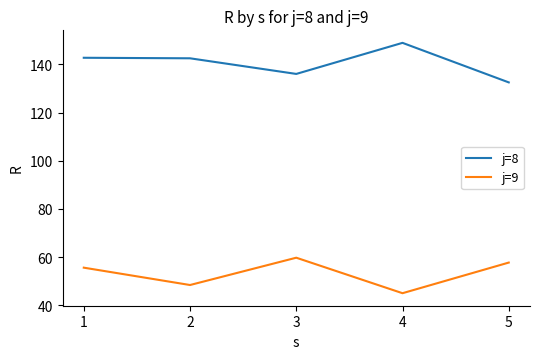

How many values in the j=9 series exceed 55?

3